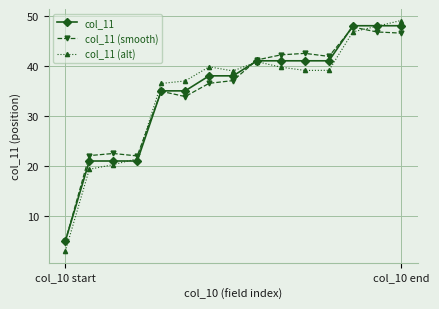

At how many categories does at least one series exceed 13?

14